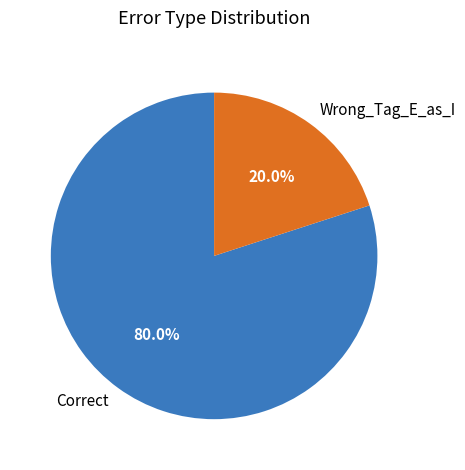

Is Wrong_Tag_E_as_I the majority of the pie?

No